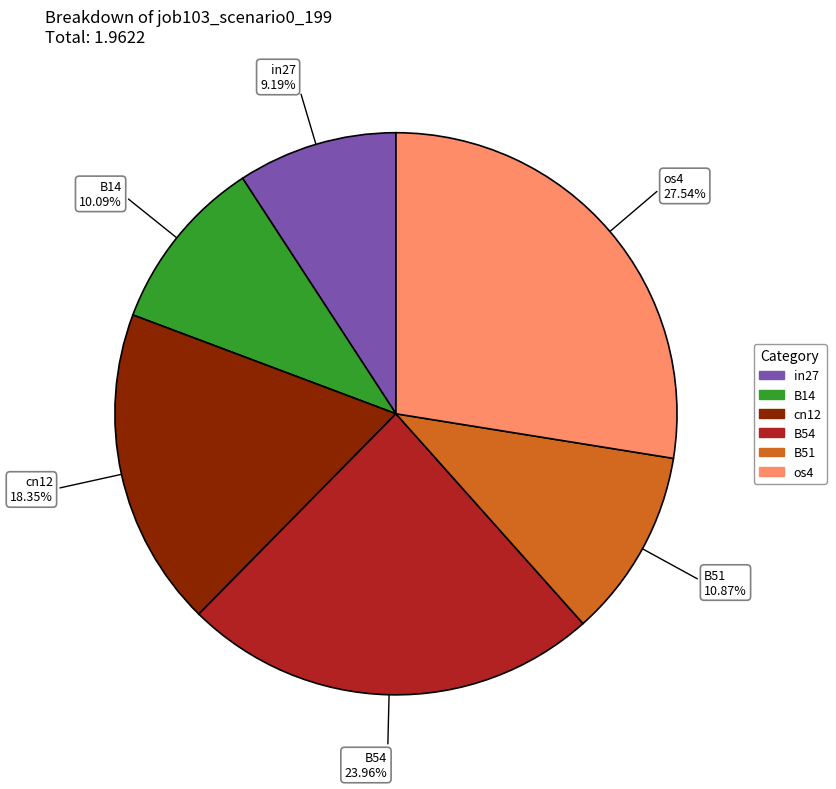

Is there any slice that represents more than half of the pie?

No